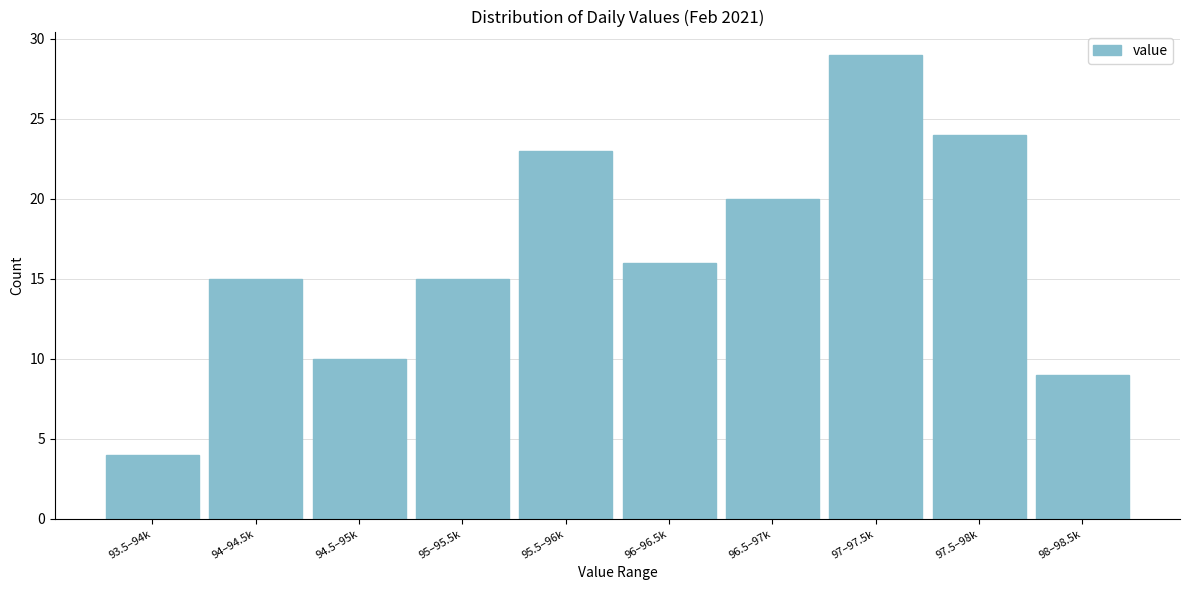

Reading left to right, what are all the values shown in this chart?

4	15	10	15	23	16	20	29	24	9